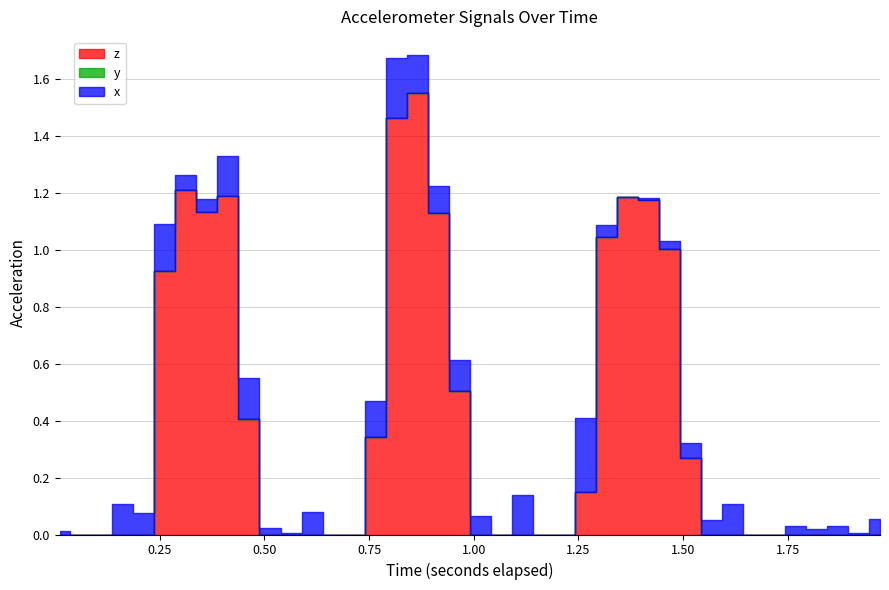

True or false: x has a value of 0.1 at 18.

False